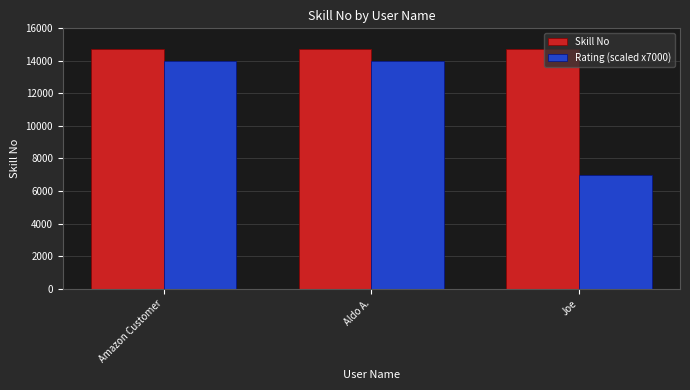

What is the difference between the second highest and minimum values in the Rating (scaled x7000) series?

7000